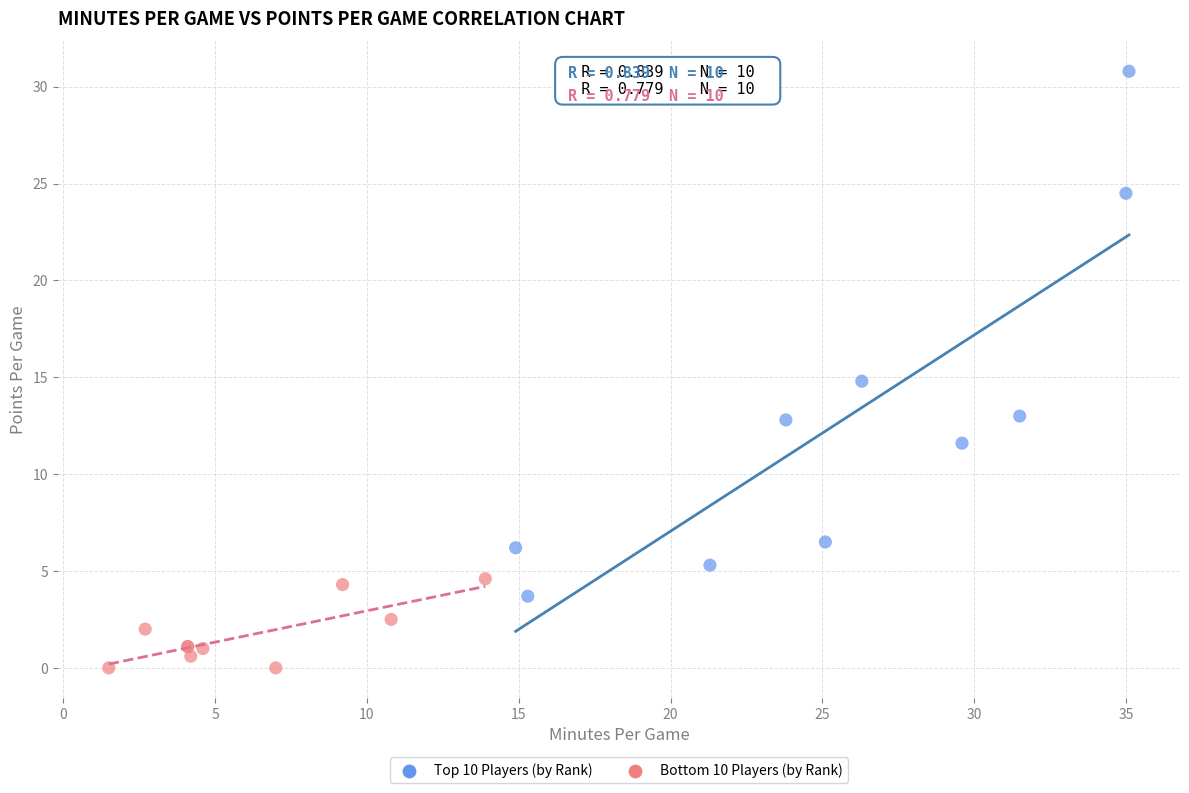

What are all the series names shown in the legend?

Top 10 Players (by Rank), Bottom 10 Players (by Rank)